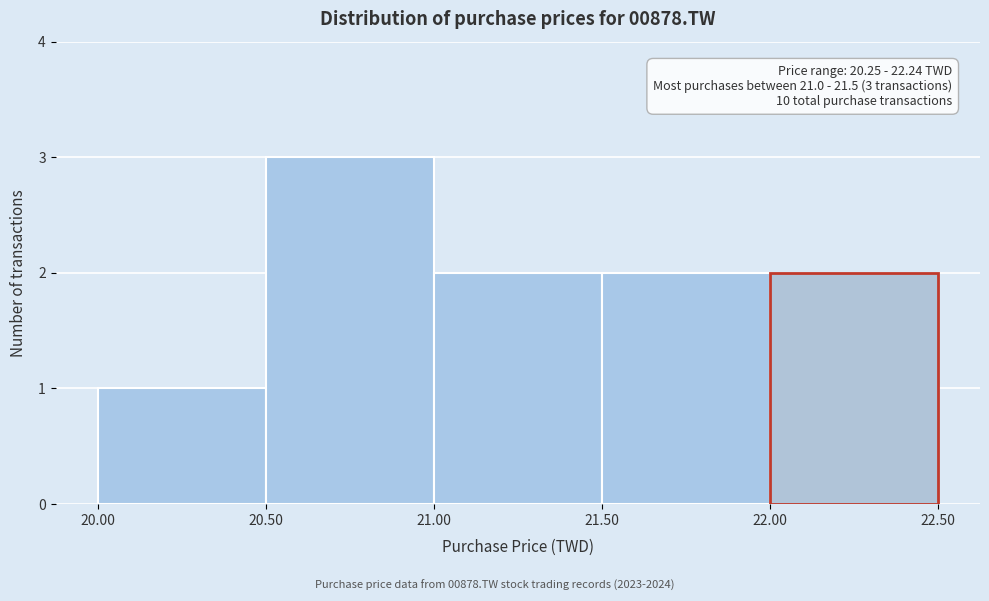

Which range on the x-axis has the tallest bar?

20.50 to 21.00